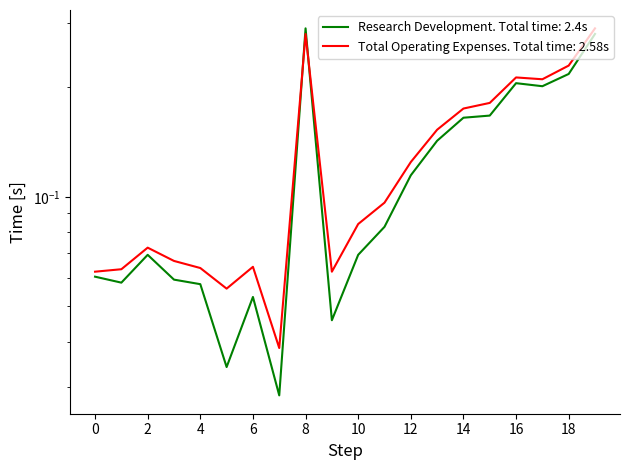

The Total Operating Expenses series shows 0.1 at 4. True or false?

False